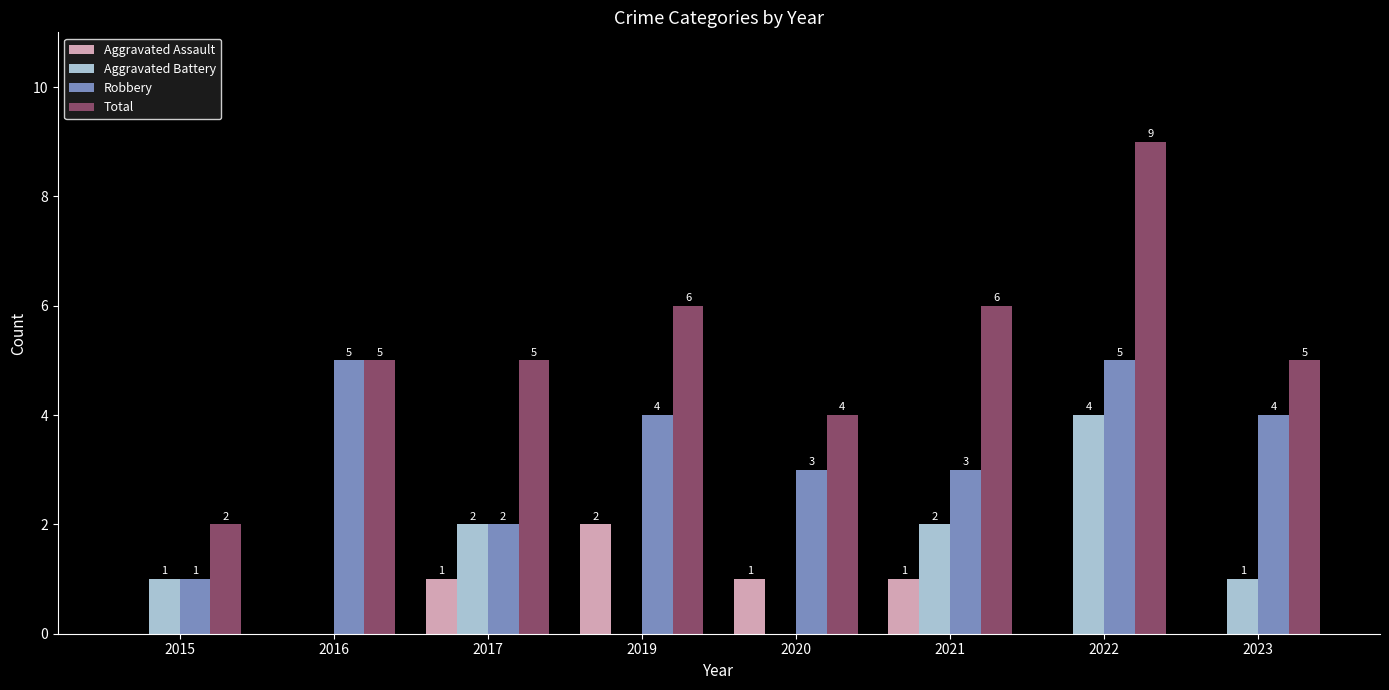

What is the sum of the Total values at 2019 and 2020?

10